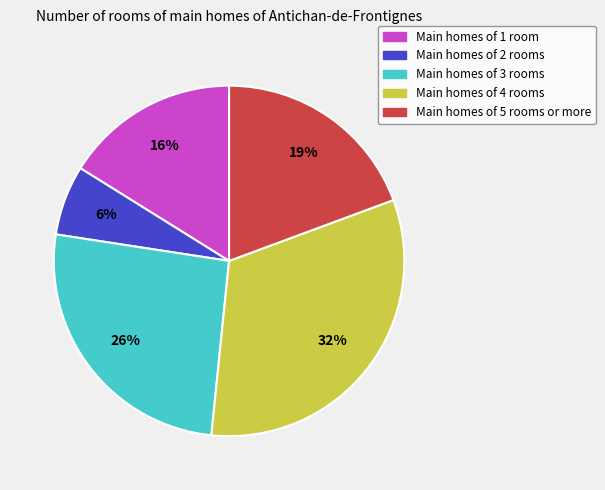

Rank the categories by value from lowest to highest.

Main homes of 2 rooms, Main homes of 1 room, Main homes of 5 rooms or more, Main homes of 3 rooms, Main homes of 4 rooms